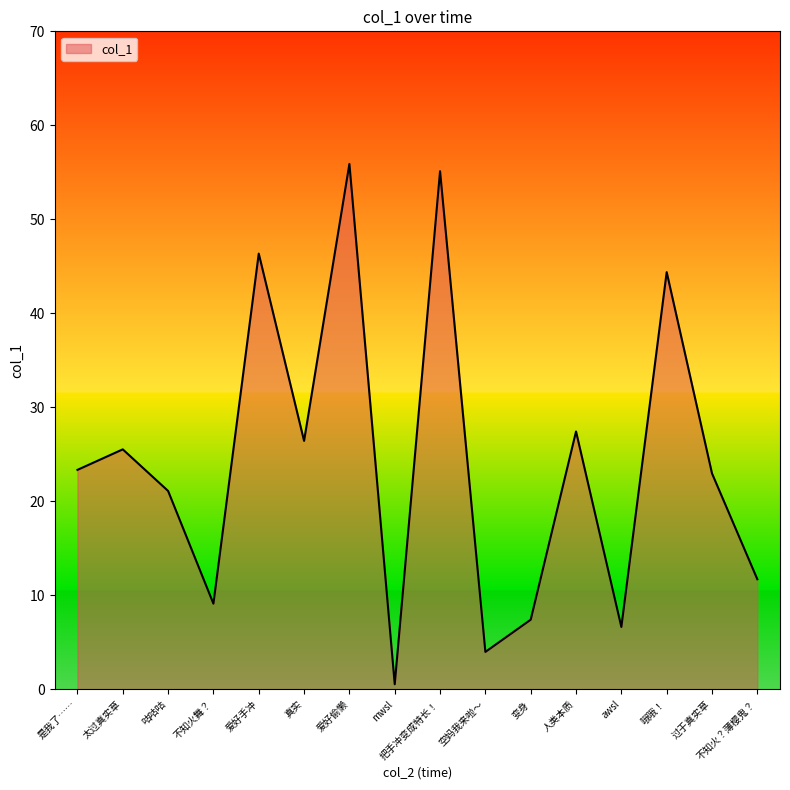

At which category does the chart reach its minimum across all series?

mwsl